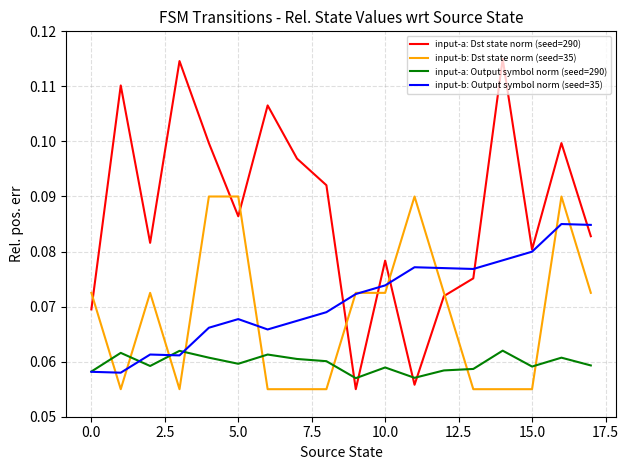

True or false: input-a: Dst state norm (seed=290) and input-a: Output symbol norm (seed=290) cross at least once.

True